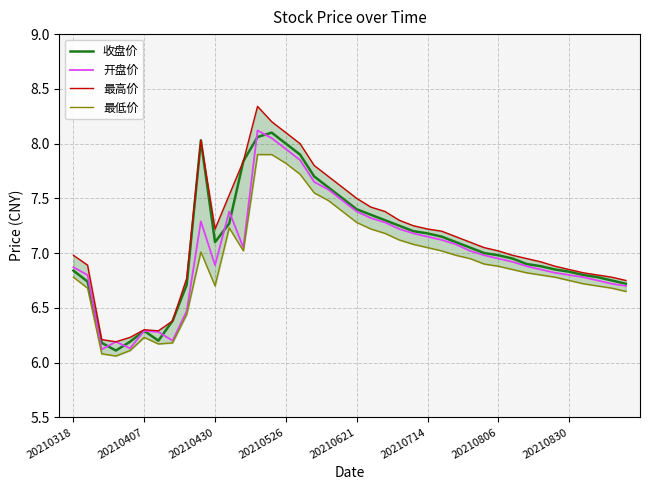

Is it true that 收盘价 equals 11.6 at 20210526?

False